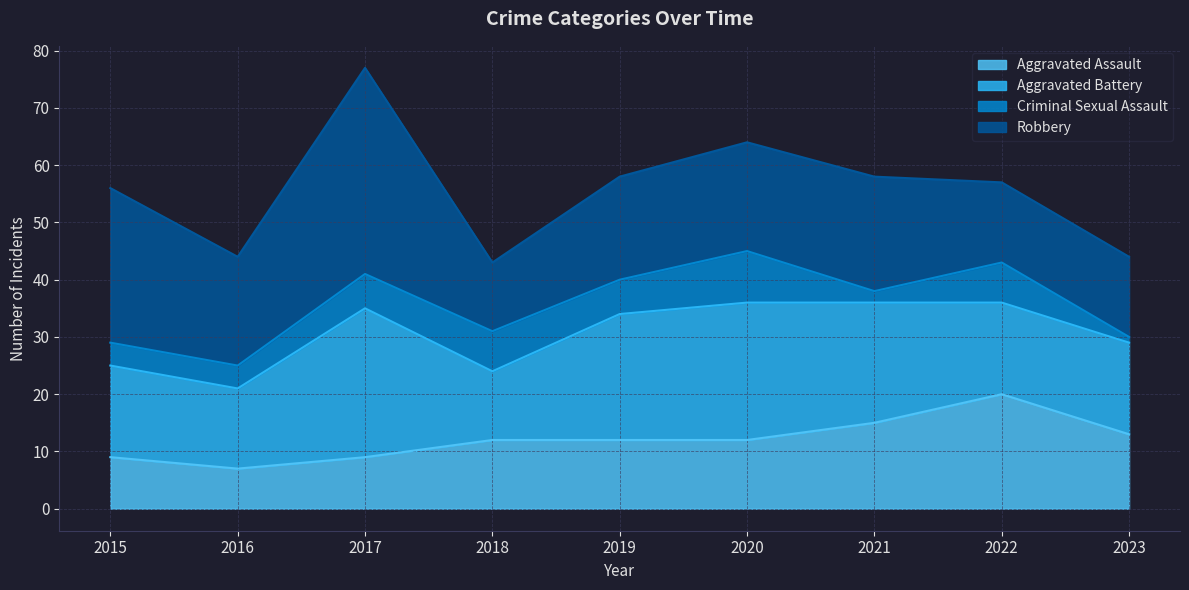

Where is the first local maximum for Criminal Sexual Assault?

2018